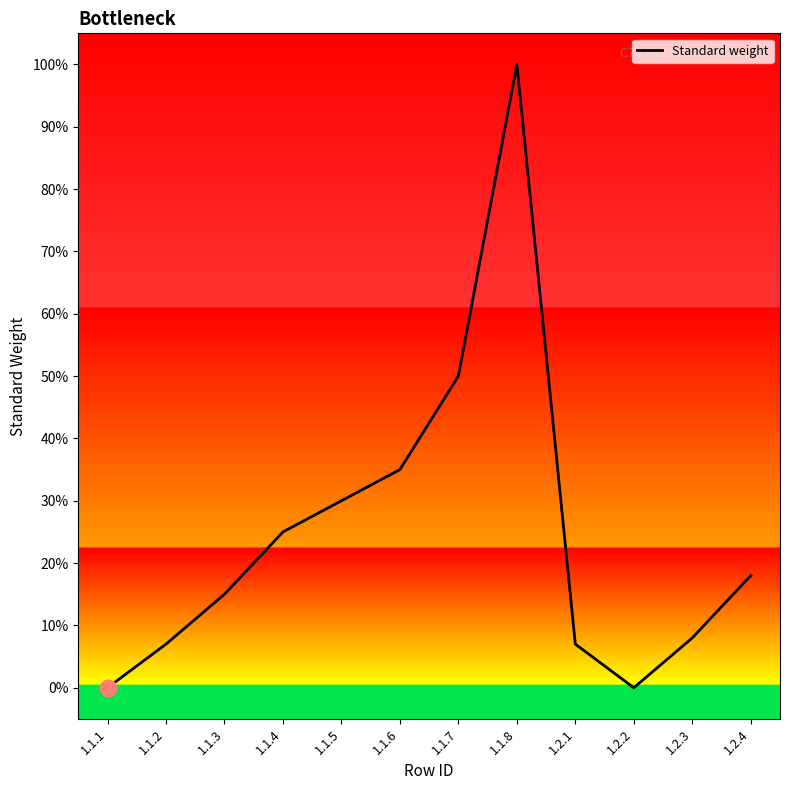

Which has a higher value, 1.2.2 or 1.1.5?

1.1.5